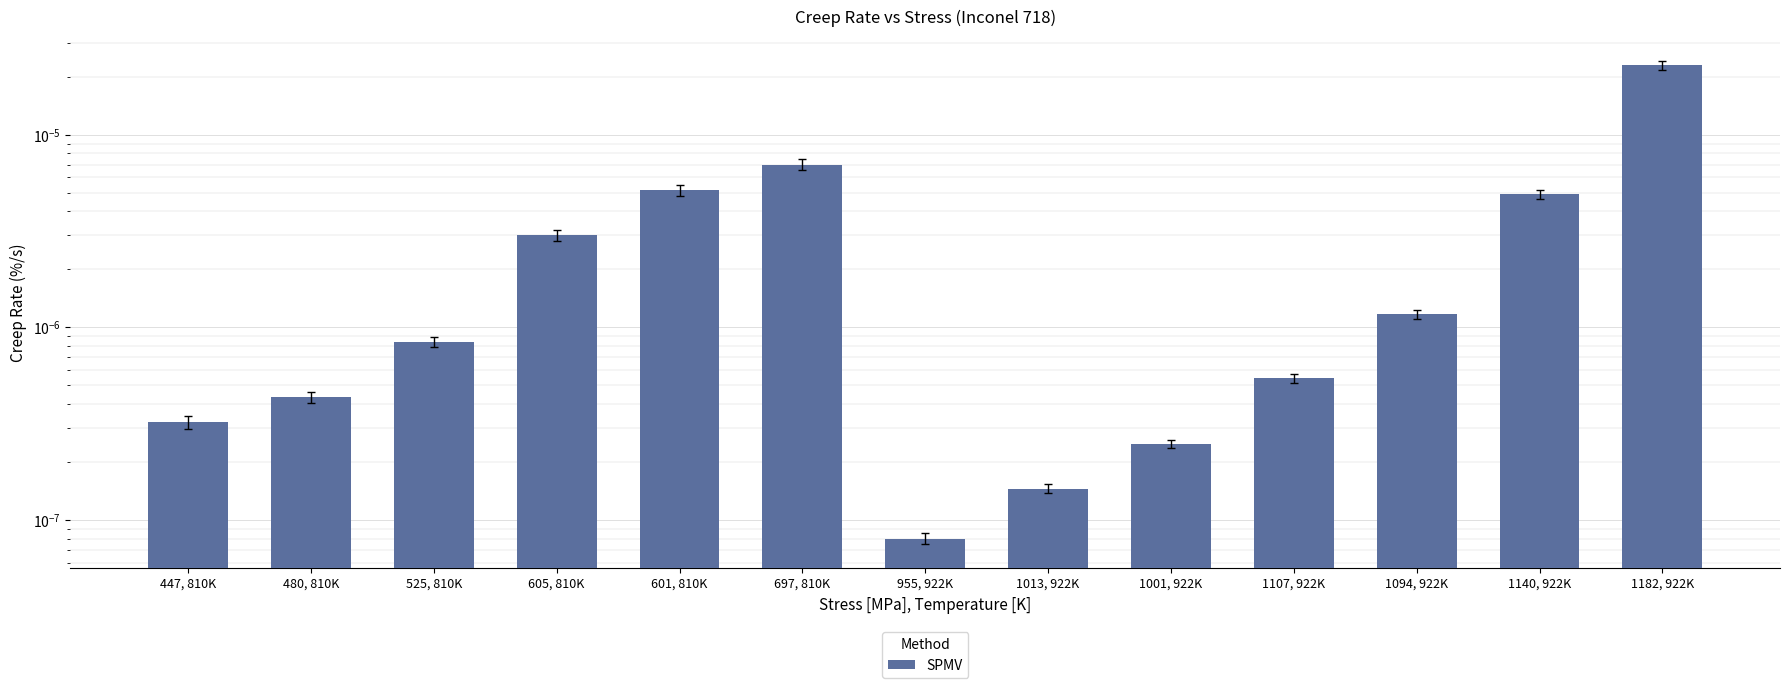

What position from the left is 525, 810K?

3